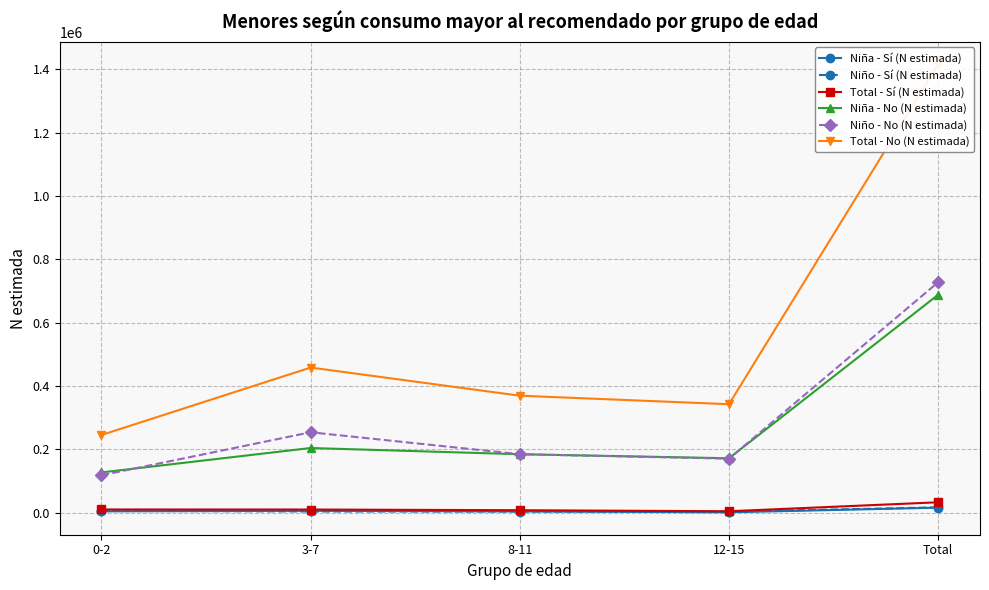

Is it true that Niño - Sí (N estimada) equals 16998 at Total?

True